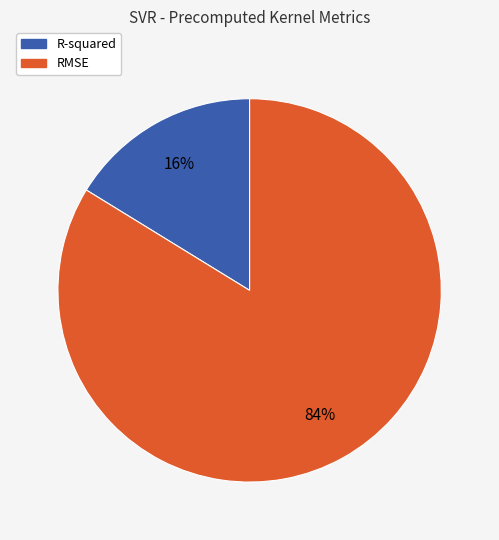

Rank the categories by value from lowest to highest.

R-squared, RMSE